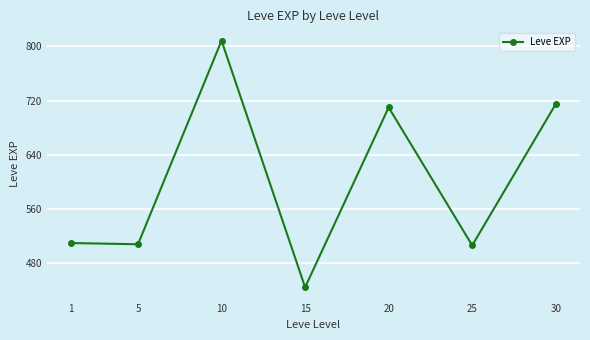

What is the difference between the values at 15 and 25?

61.7